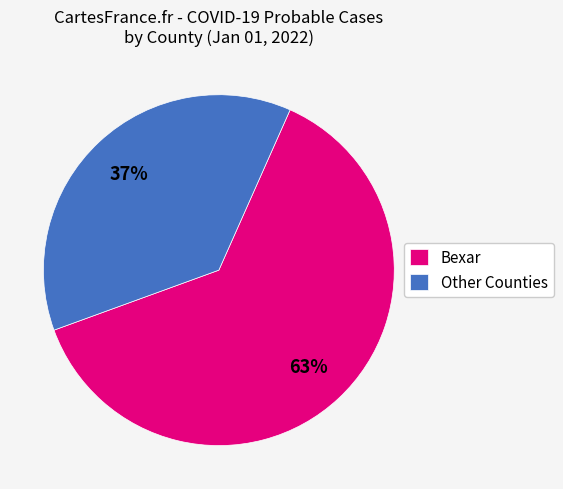

To the nearest percent, what is the average slice percentage?

50%